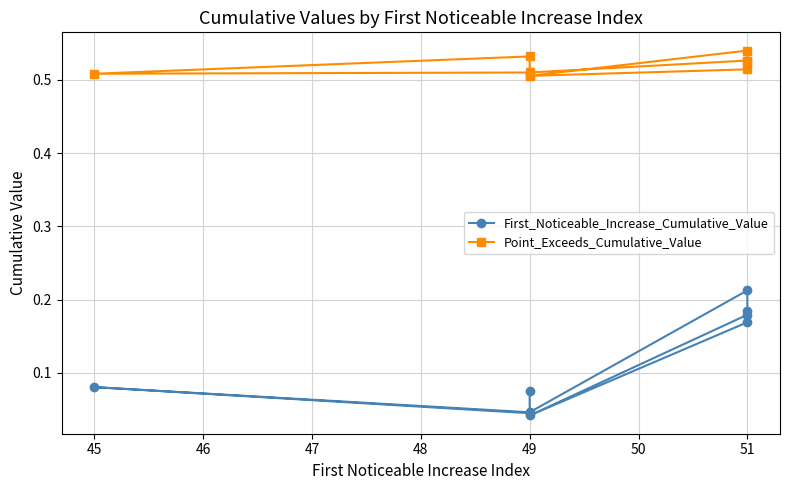

List the series in order of their peak value, highest first.

Point_Exceeds_Cumulative_Value, First_Noticeable_Increase_Cumulative_Value